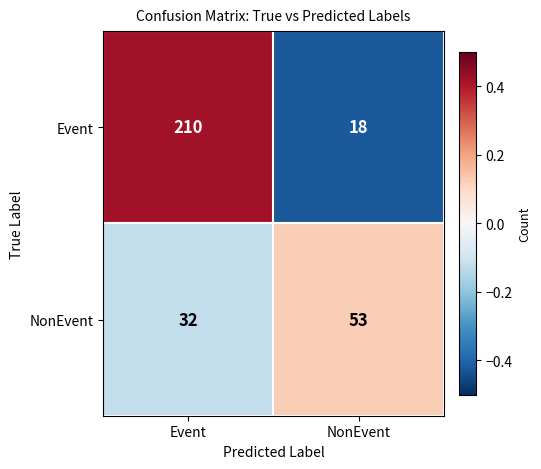

What is the maximum value shown in the chart?

210